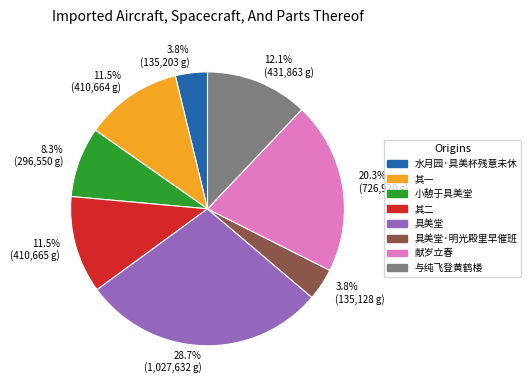

Is there a majority slice in this chart?

No